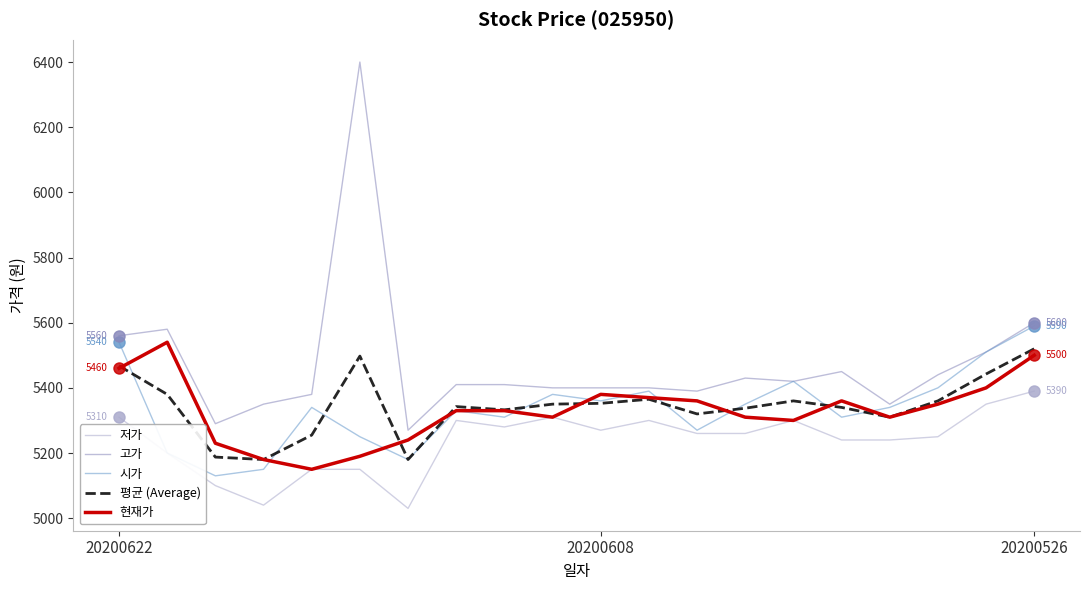

What is the maximum value shown in the chart?

6400.0